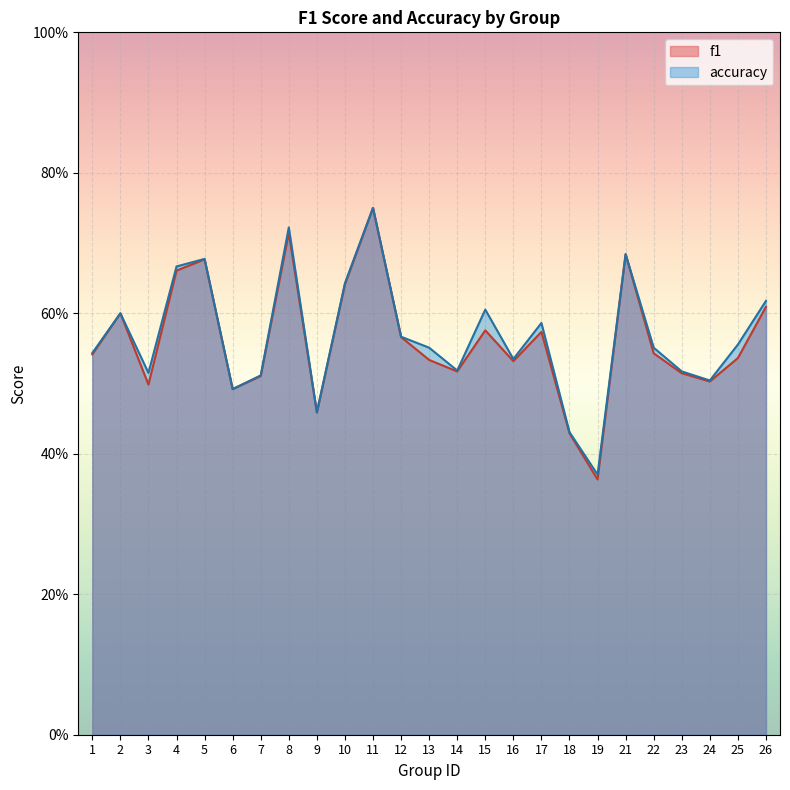

At 19, list the series in order from largest to smallest.

accuracy, f1